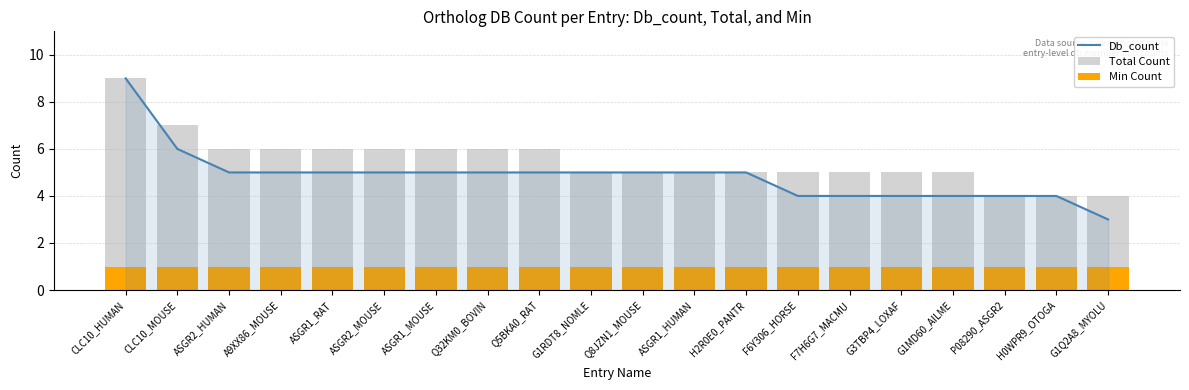

What is the spread (max minus min) of values at F7H6G7_MACMU?

4